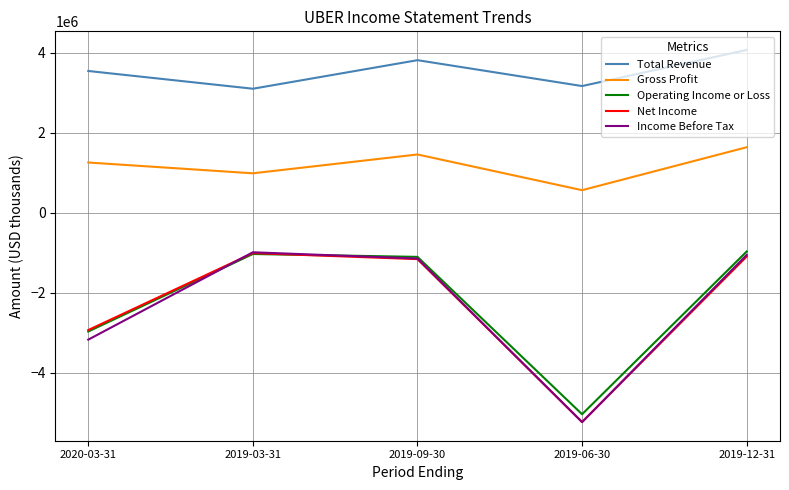

The Income Before Tax series shows -991000 at 2019-03-31. True or false?

True